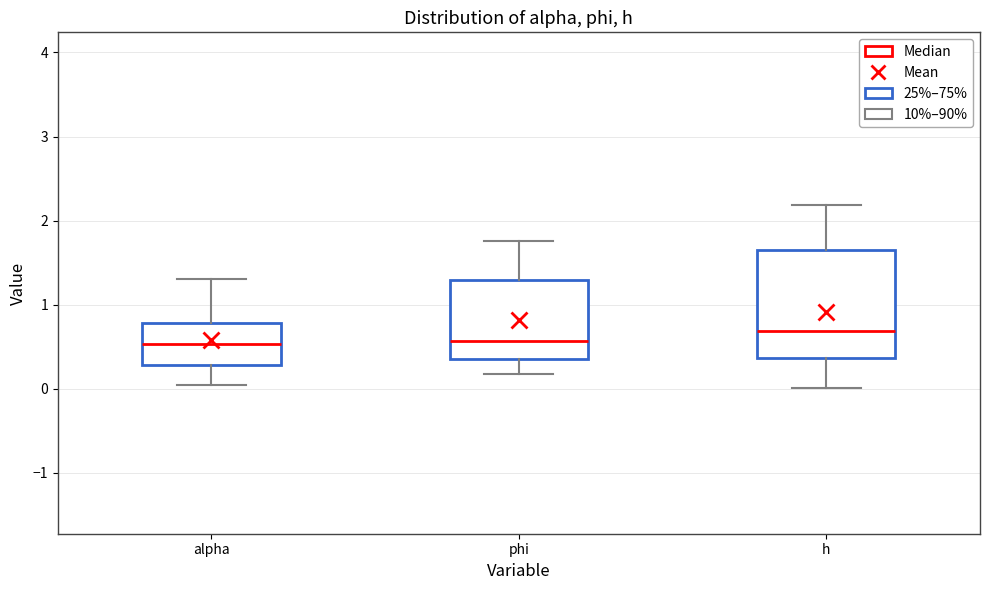

Reading left to right, transcribe this box plot: for each box, give where its median line is, the range the box spans, and where its two whiskers end, as read against the y-axis. The values are not printed on the chart, so give them approximately, as read against the axis.

alpha: median 0.5, box 0.3 to 0.8, whiskers 0.0 to 1.3
phi: median 0.6, box 0.4 to 1.3, whiskers 0.2 to 1.8
h: median 0.7, box 0.4 to 1.7, whiskers 0.0 to 2.2